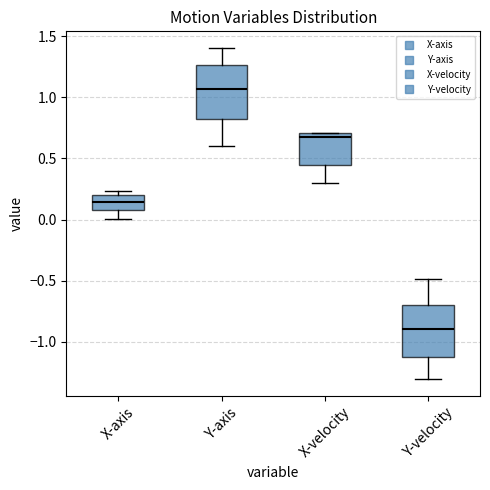

Where does the lower whisker of the box for Y-velocity end on the y-axis? The values are not printed on the chart, so give them approximately, as read against the axis.

-1.30